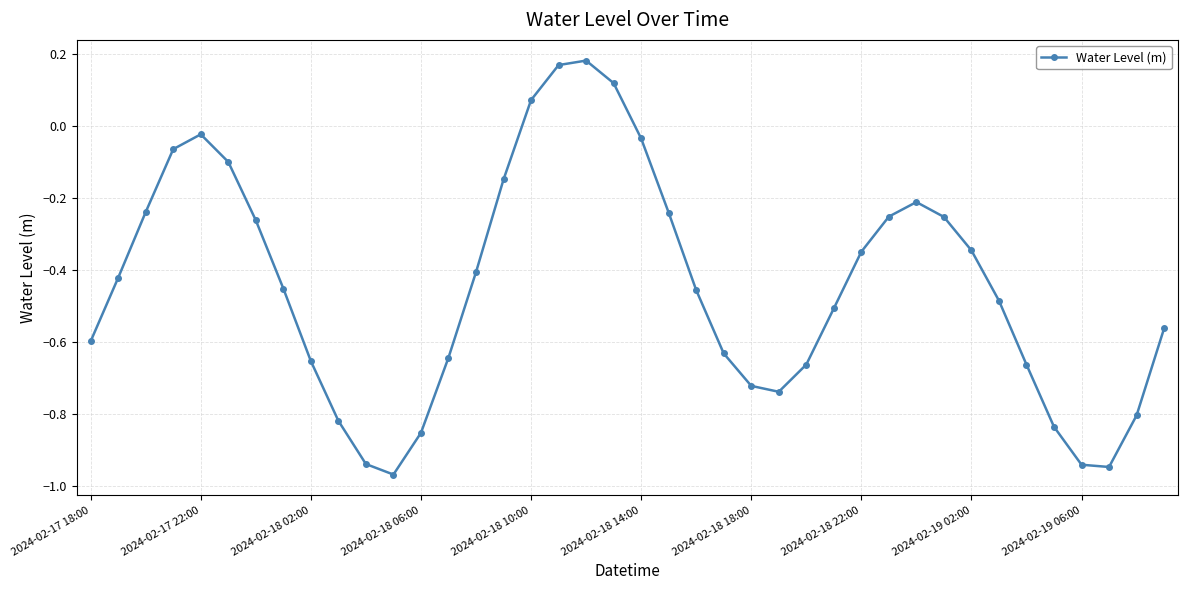

What is the difference between the maximum and minimum values?

1.2